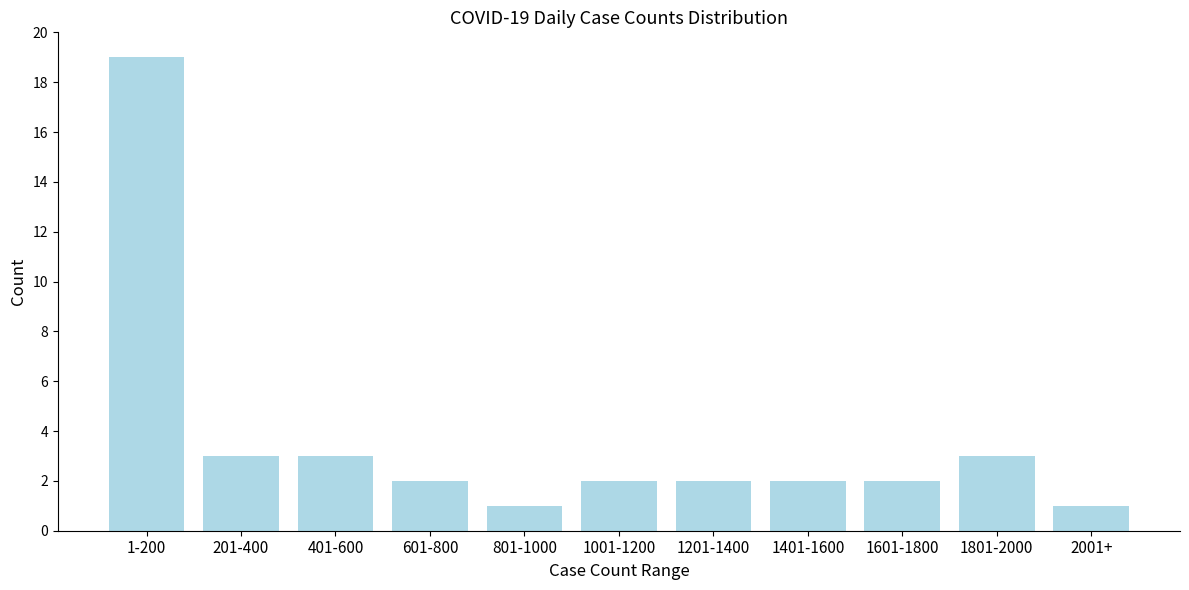

Reading left to right, what are all the values shown in this chart?

19	3	3	2	1	2	2	2	2	3	1